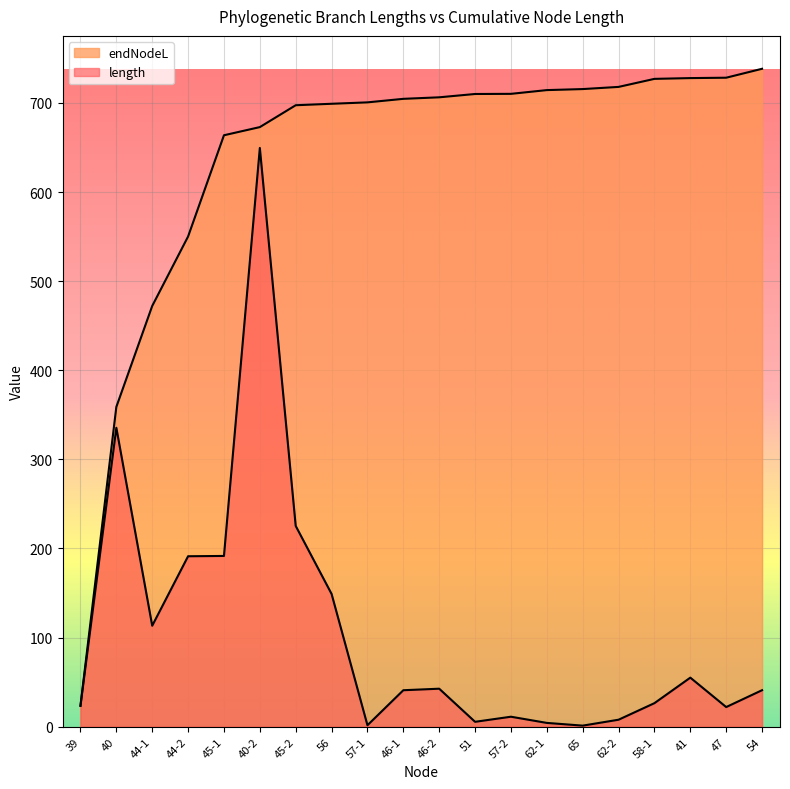

Reading left to right, list all the values displayed in this chart.

length: 39=23.4	40=335.4	44-1=113.3	44-2=191.2	45-1=191.6	40-2=649.4	45-2=225.3	56=148.9	57-1=1.6	46-1=40.9	46-2=42.6	51=5.4	57-2=11.1	62-1=4.2	65=1.2	62-2=7.8	58-1=26.4	41=55.0	47=22.0	54=40.9
endNodeL: 39=23.4	40=358.8	44-1=472.1	44-2=550.1	45-1=663.7	40-2=672.8	45-2=697.4	56=699.0	57-1=700.6	46-1=704.6	46-2=706.3	51=710.0	57-2=710.2	62-1=714.4	65=715.5	62-2=718.0	58-1=727.0	41=727.8	47=728.3	54=738.3